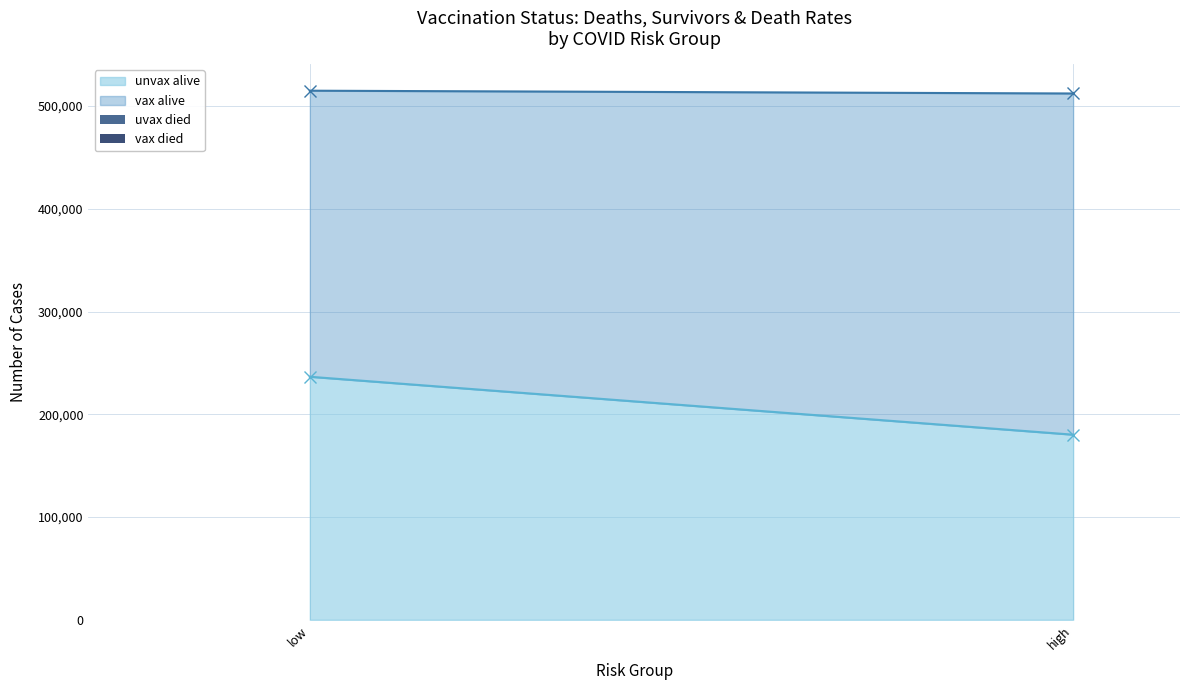

Reading left to right, what are all the values shown in this chart?

uvax died: 34.1	37.0
vax died: 56.6	83.7